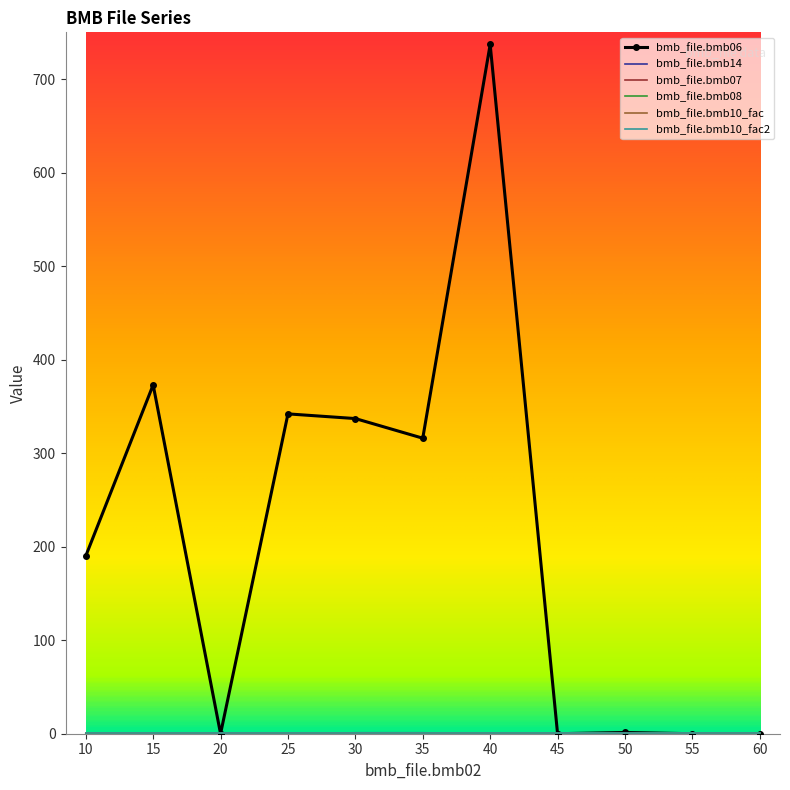

The bmb_file.bmb08 series shows 0.0 at 35. True or false?

True